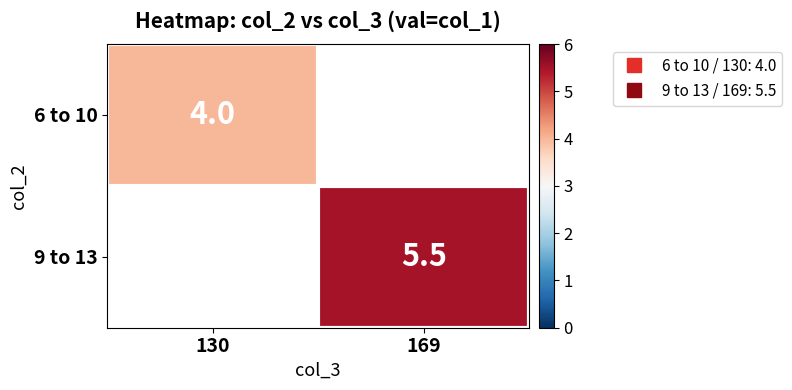

List the series in order of their peak value, highest first.

6 to 10, 9 to 13